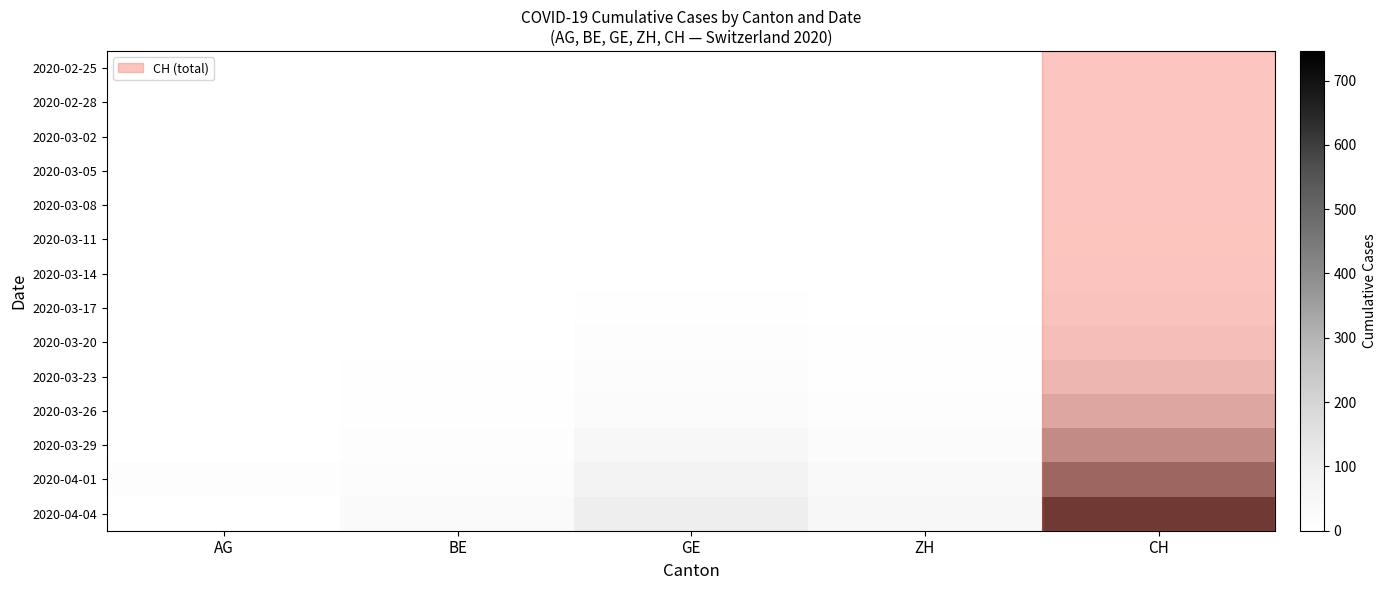

Rank the series at AG from highest to lowest value.

2020-04-01, 2020-03-26, 2020-03-20, 2020-03-23, 2020-02-25, 2020-02-28, 2020-03-02, 2020-03-05, 2020-03-08, 2020-03-11, 2020-03-14, 2020-03-17, 2020-03-29, 2020-04-04